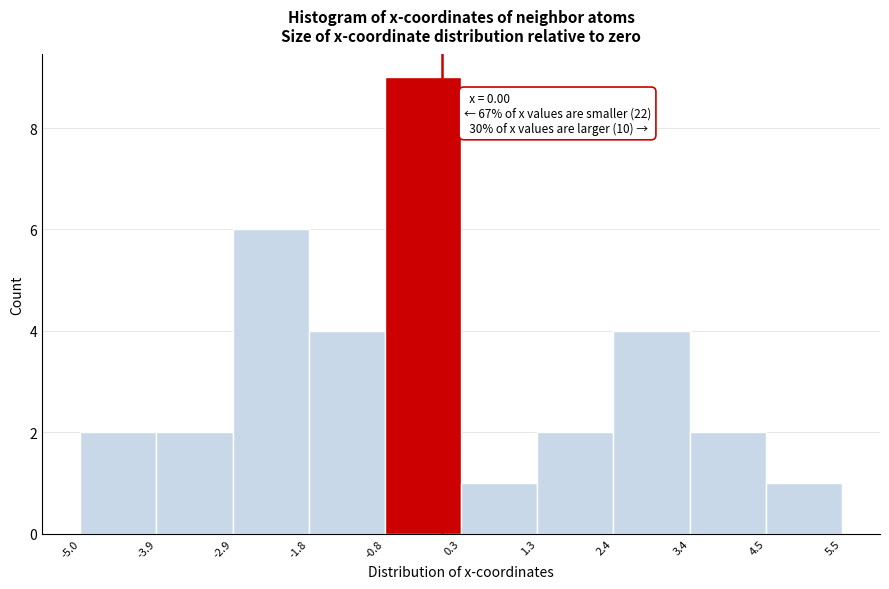

Which range on the x-axis has the tallest bar?

-0.8 to 0.3